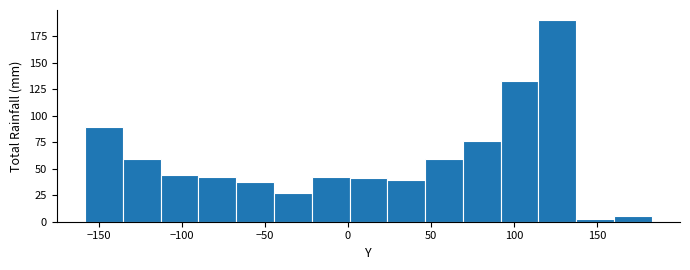

How tall is the bar that spans -135 to -115 on the x-axis? Neither the bar edges nor the heights are printed on the chart, so give them approximately, as read against the axes.

60